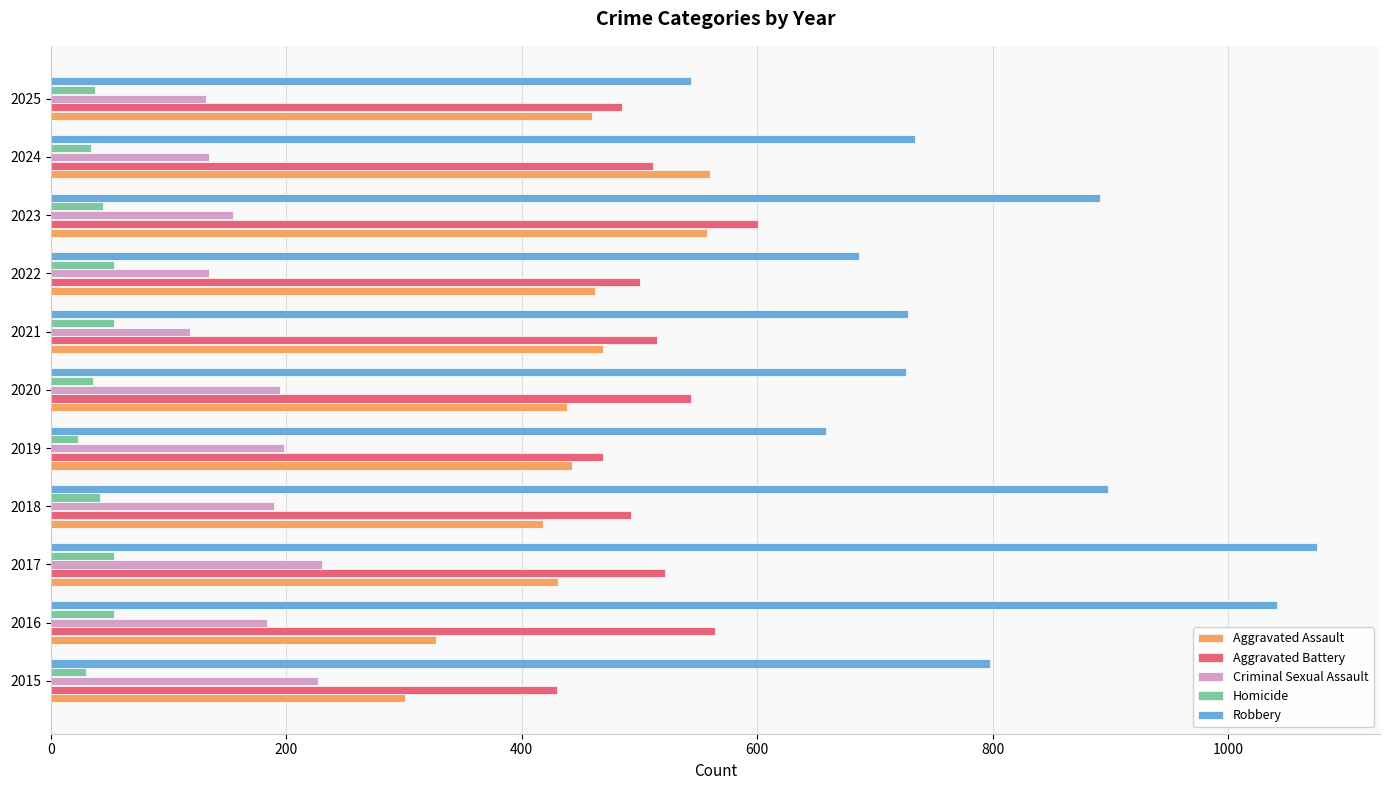

Which series changed the most between 2022 and 2023?

Robbery